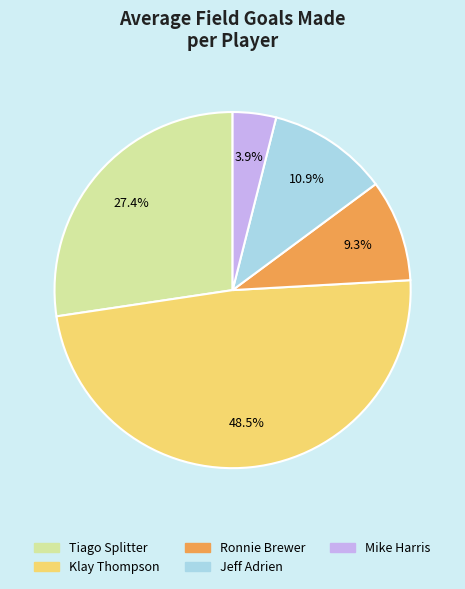

To the nearest percent, what percentage of the pie is Mike Harris?

4%